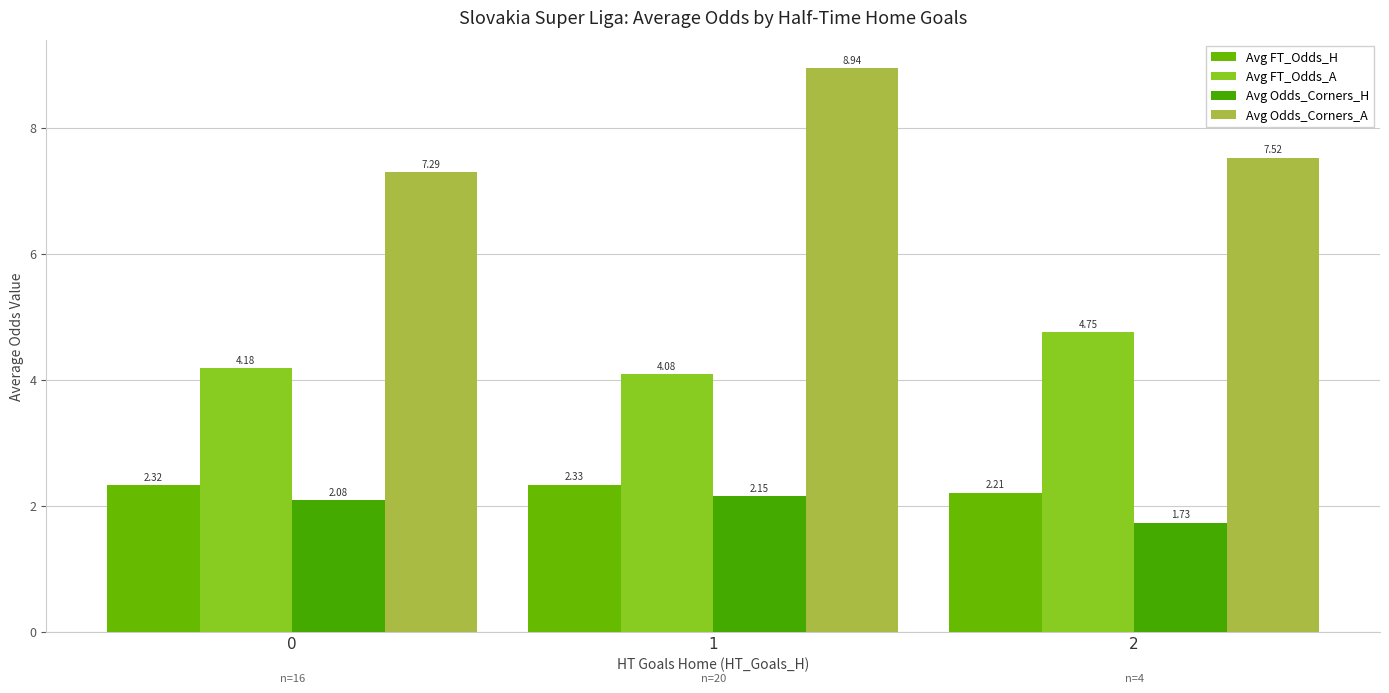

What is the difference between the highest and lowest values at 2?

5.8